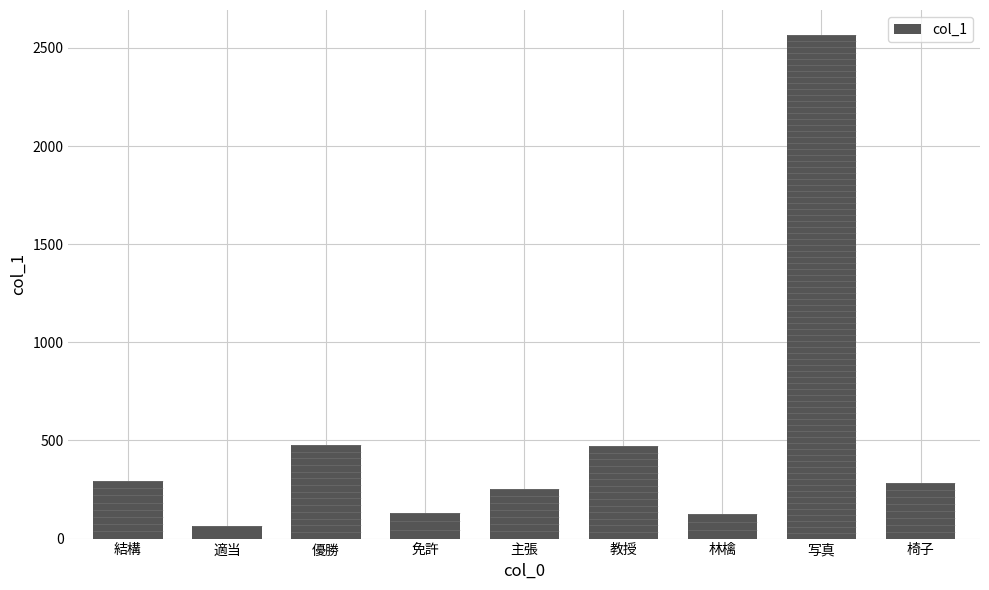

What is the difference between the maximum and minimum values?

2500